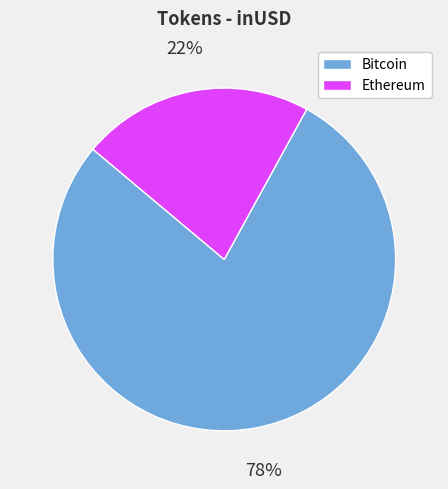

To the nearest percent, what is the average slice percentage?

50%